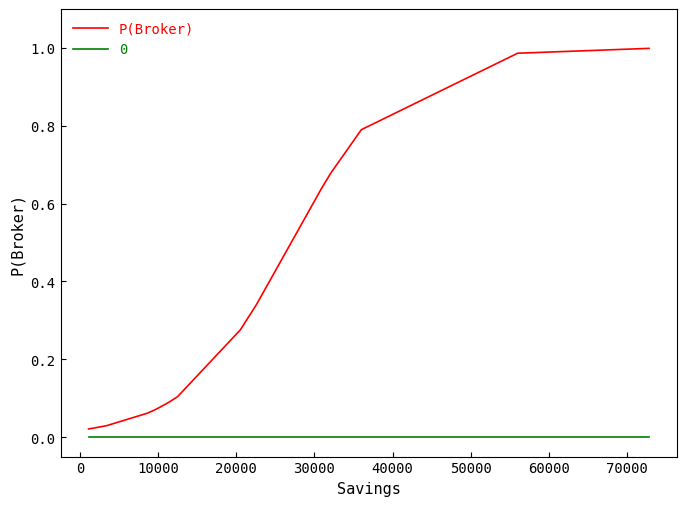

Does the chart display data point markers on the line(s)?

No